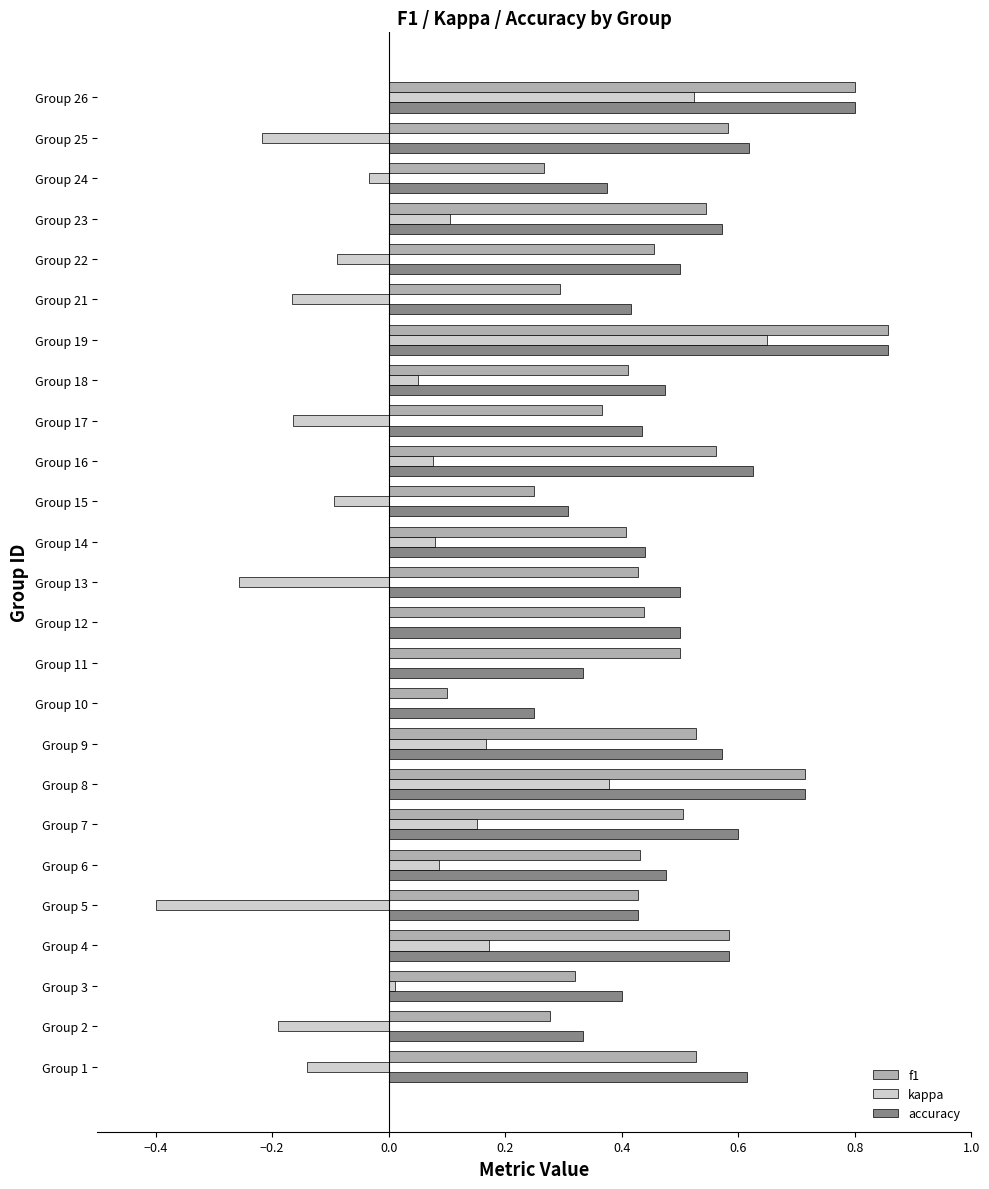

The value of f1 at Group 7 is 0.5. True or false?

True